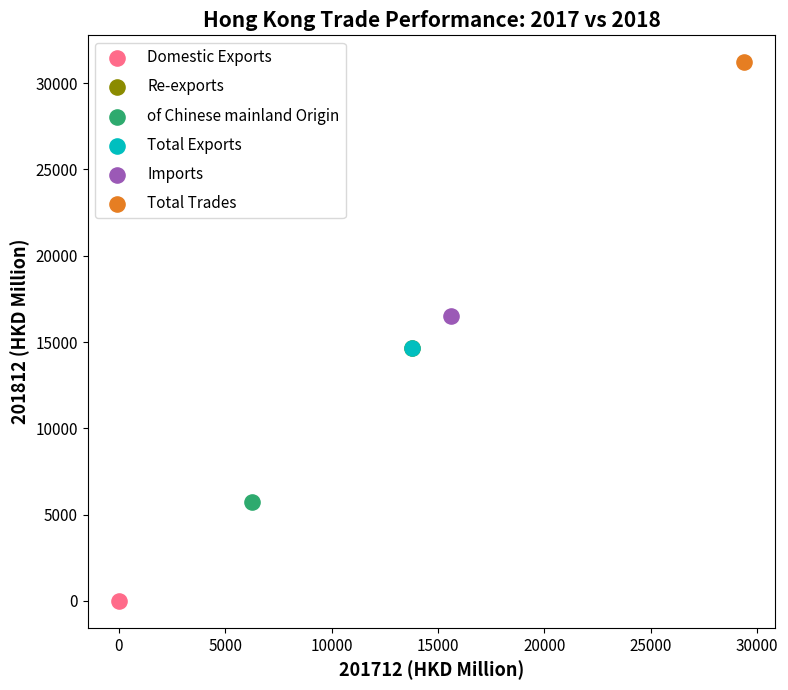

Which series reaches the maximum Y coordinate?

Total Trades